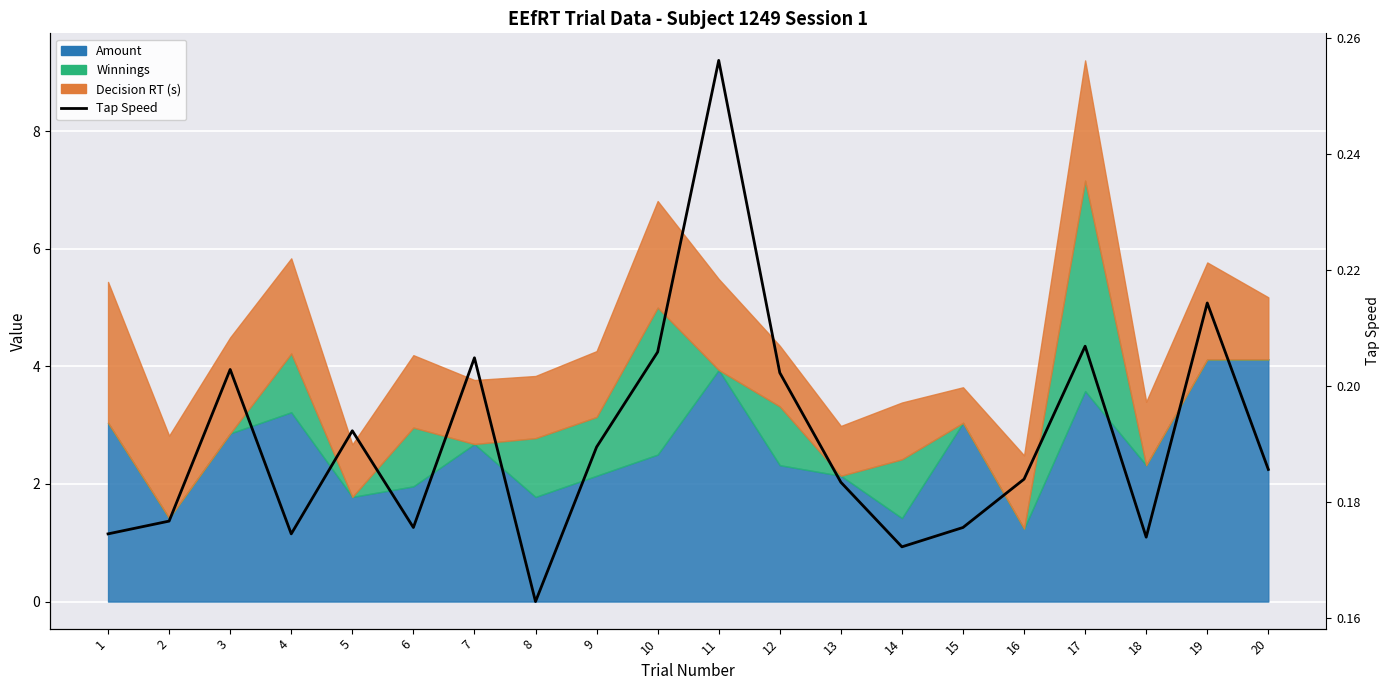

Rank the categories by value from highest to lowest.

11, 19, 17, 10, 7, 3, 12, 5, 9, 20, 16, 13, 2, 6, 15, 1, 4, 18, 14, 8